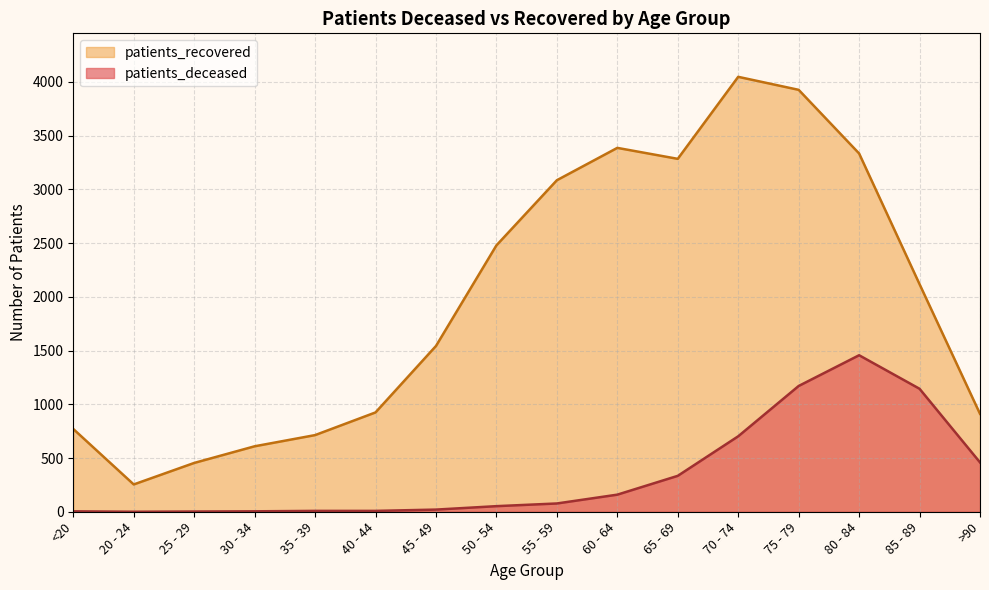

What is the difference between the maximum and second lowest values in the patients_deceased series?

1454